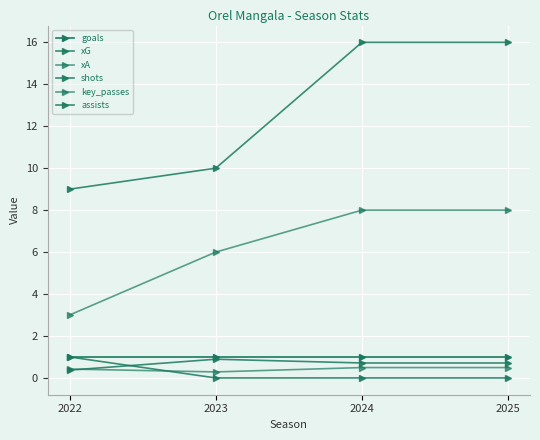

How many lines are shown in the chart?

6